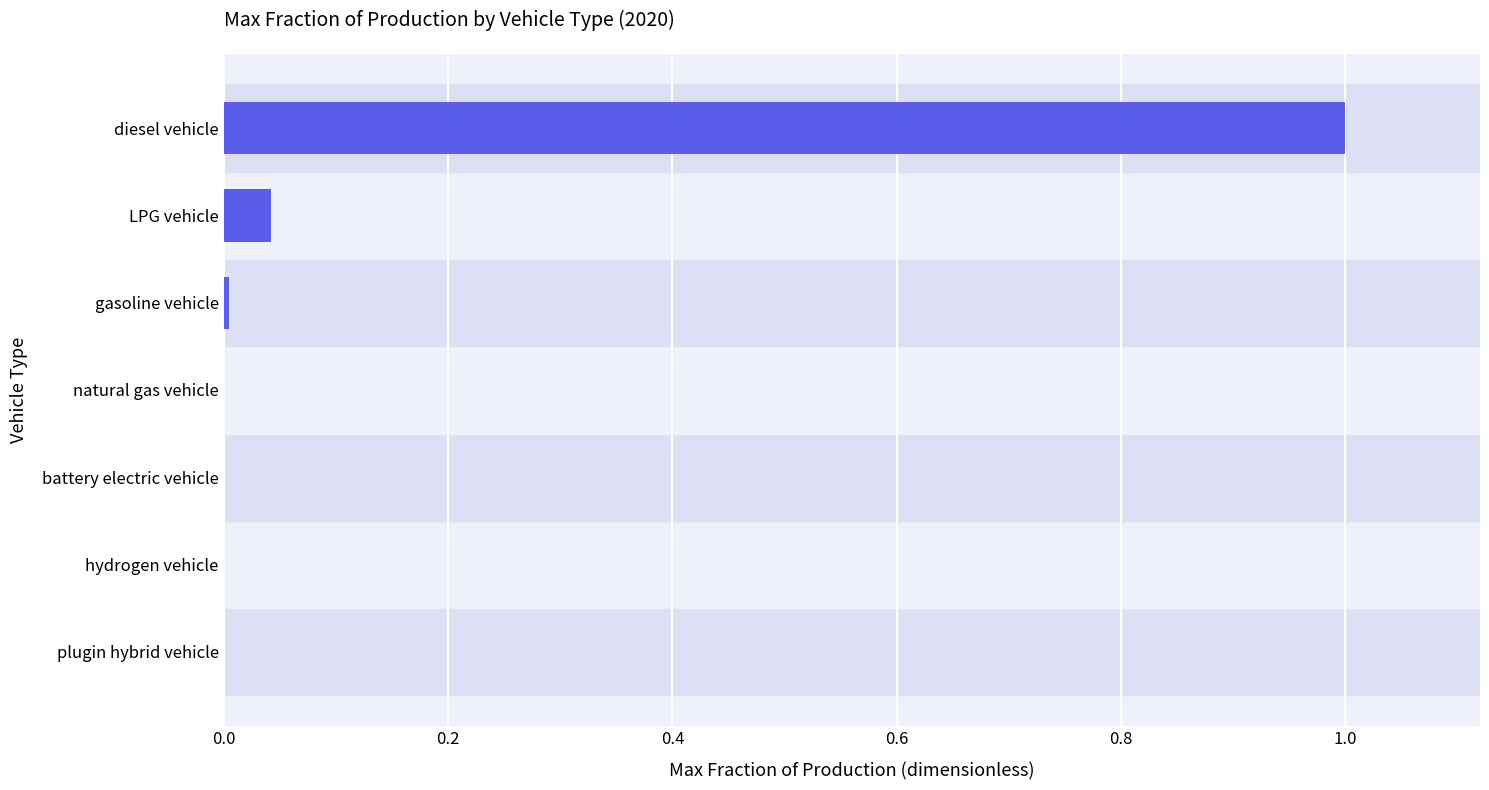

What is the approximate value at diesel vehicle?

1.0